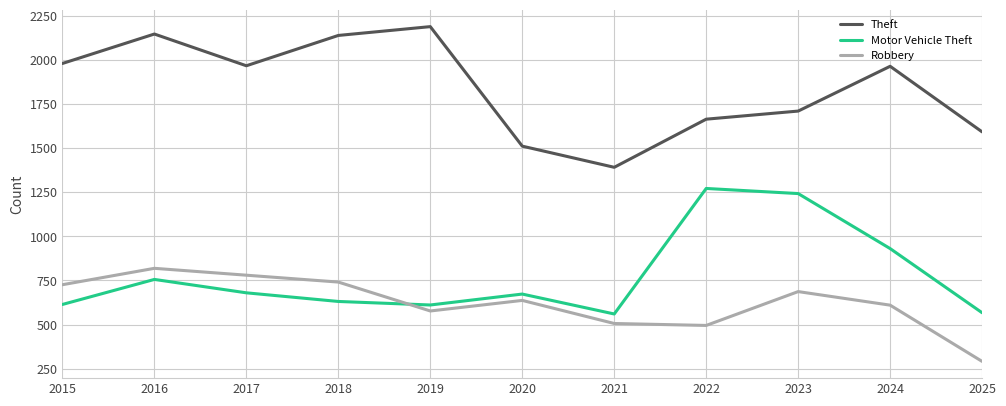

True or false: Robbery has more than 1 points higher than both neighbors.

True